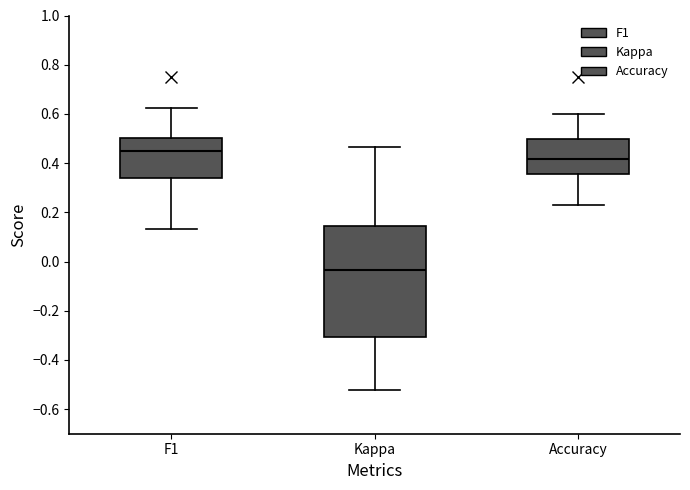

Which box has the lowest median line?

Kappa